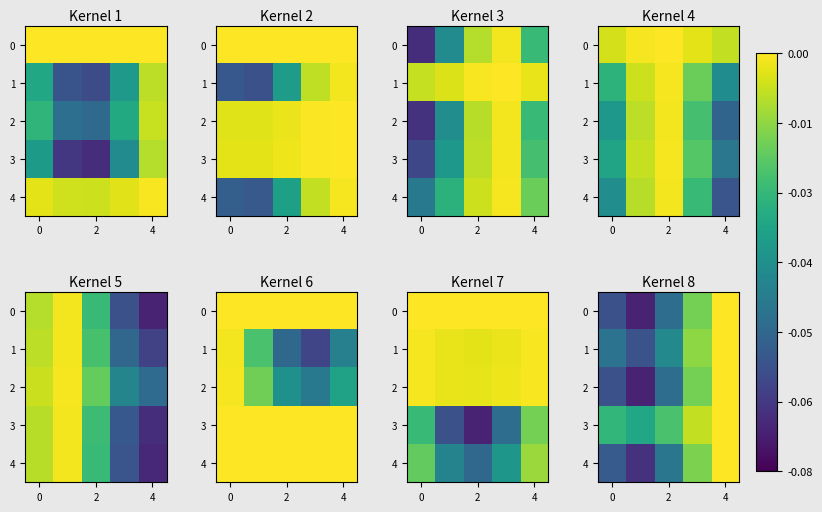

What is the total value across all series at 2?

-0.2